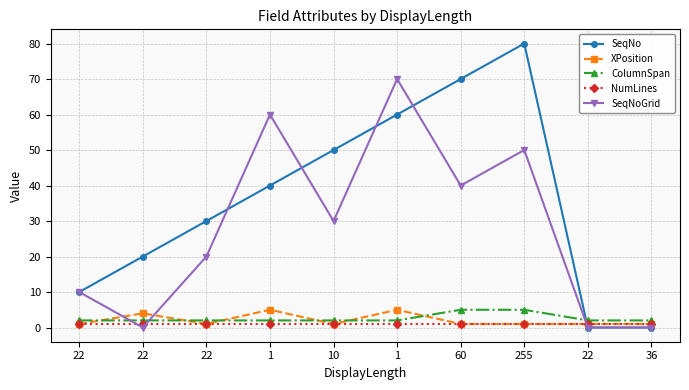

How many distinct data groups are displayed?

5